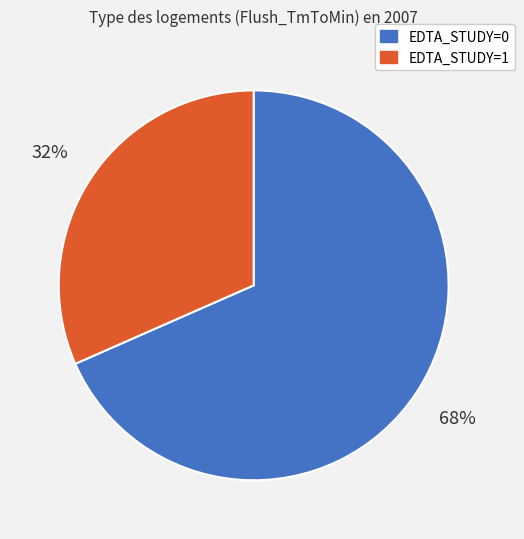

Which has a higher value, EDTA_STUDY=1 or EDTA_STUDY=0?

EDTA_STUDY=0